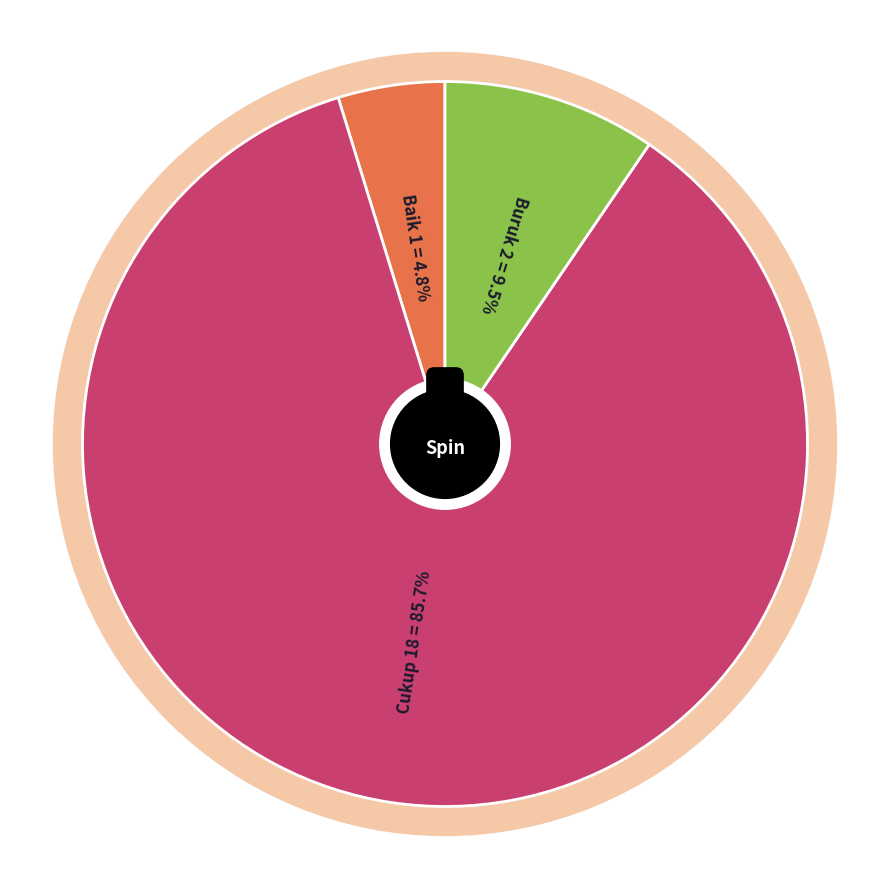

What is the total percentage of Baik and Sangat Baik?

4.8%